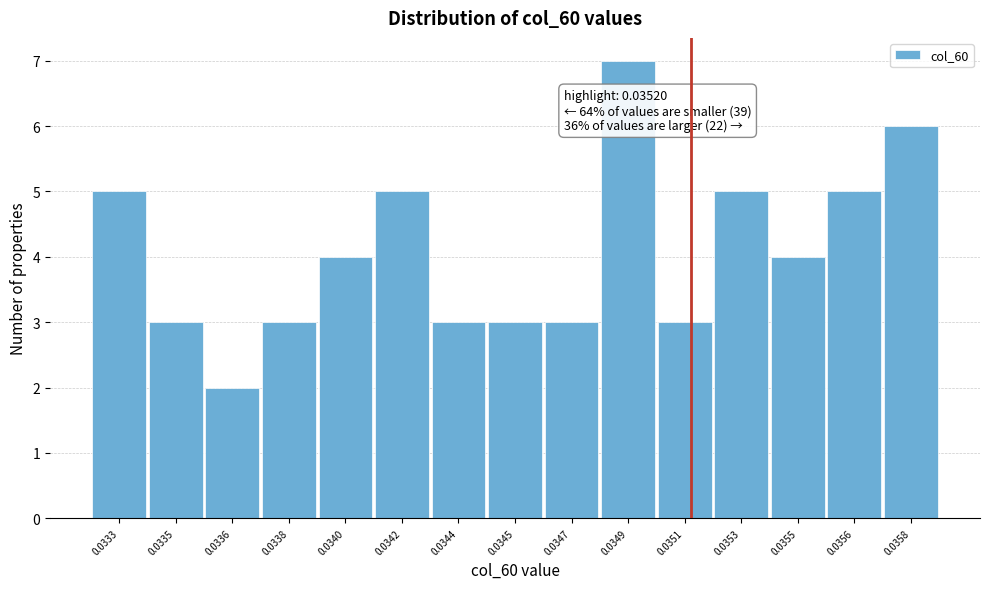

Reading left to right, what are all the values shown in this chart?

0.0333=5	0.0335=3	0.0336=2	0.0338=3	0.0340=4	0.0342=5	0.0344=3	0.0345=3	0.0347=3	0.0349=7	0.0351=3	0.0353=5	0.0355=4	0.0356=5	0.0358=6